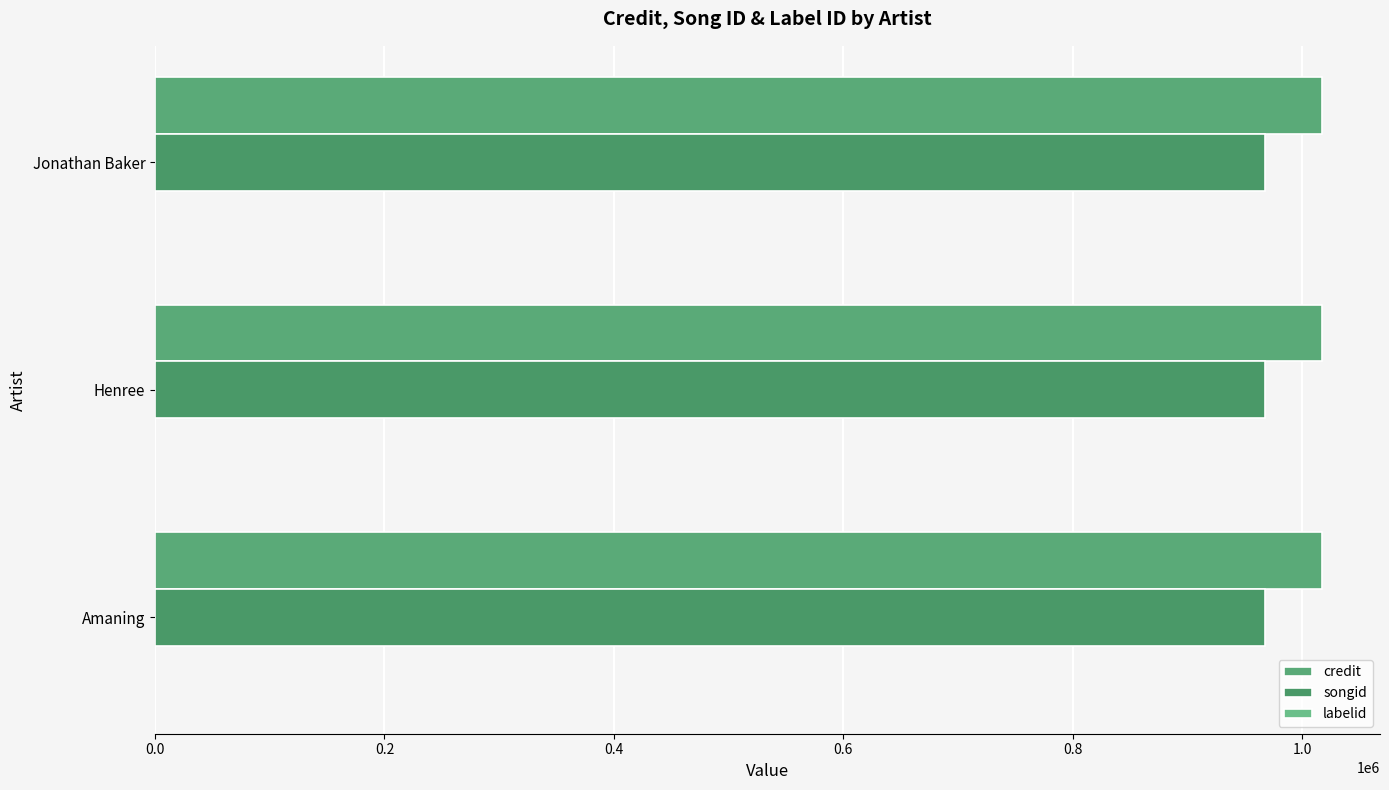

True or false: songid has a value of 967477 at Jonathan Baker.

True